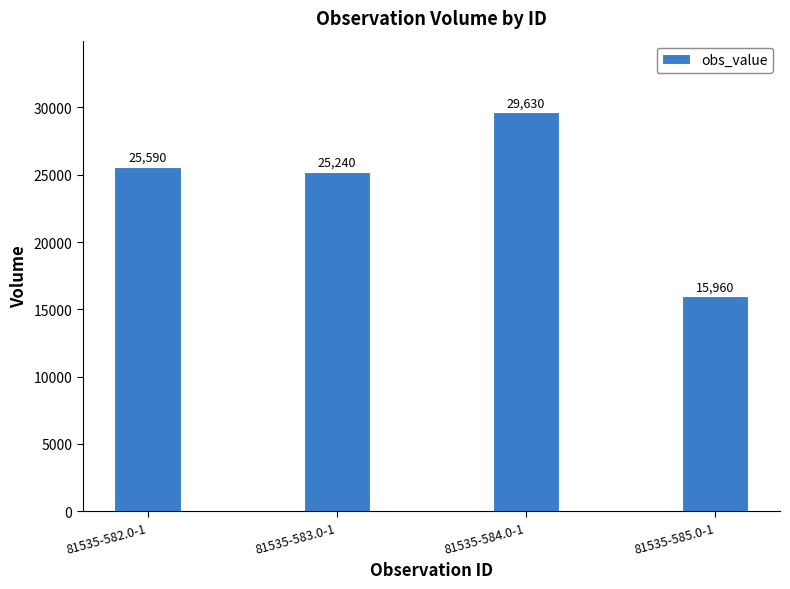

Which category has the lowest value across all series?

81535-585.0-1